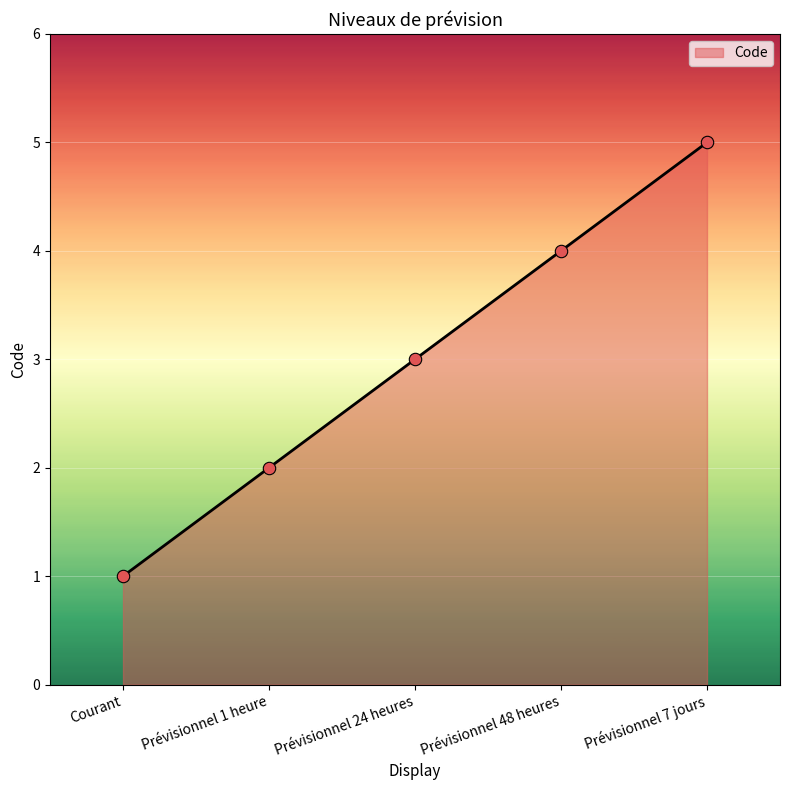

Between Prévisionnel 7 jours and Prévisionnel 48 heures, which is larger?

Prévisionnel 7 jours